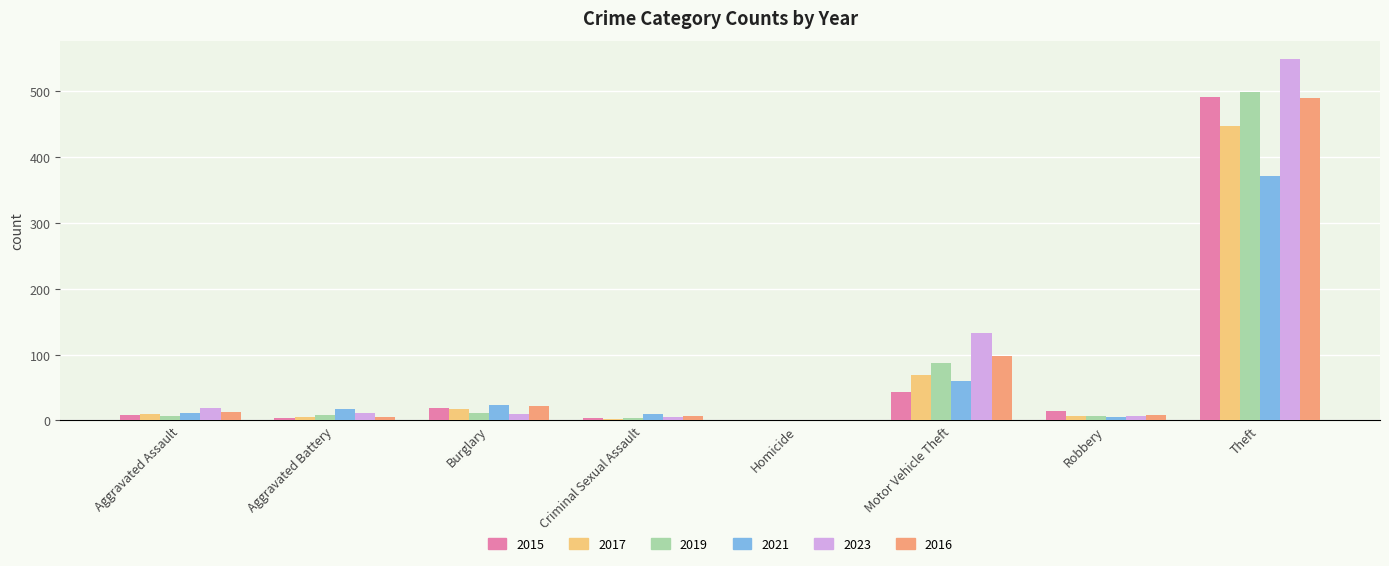

What are all the series names shown in the legend?

2015, 2017, 2019, 2021, 2023, 2016